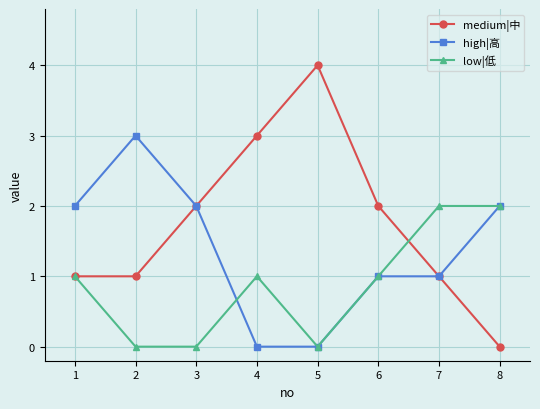

What is the average value of the low|低 series?

1